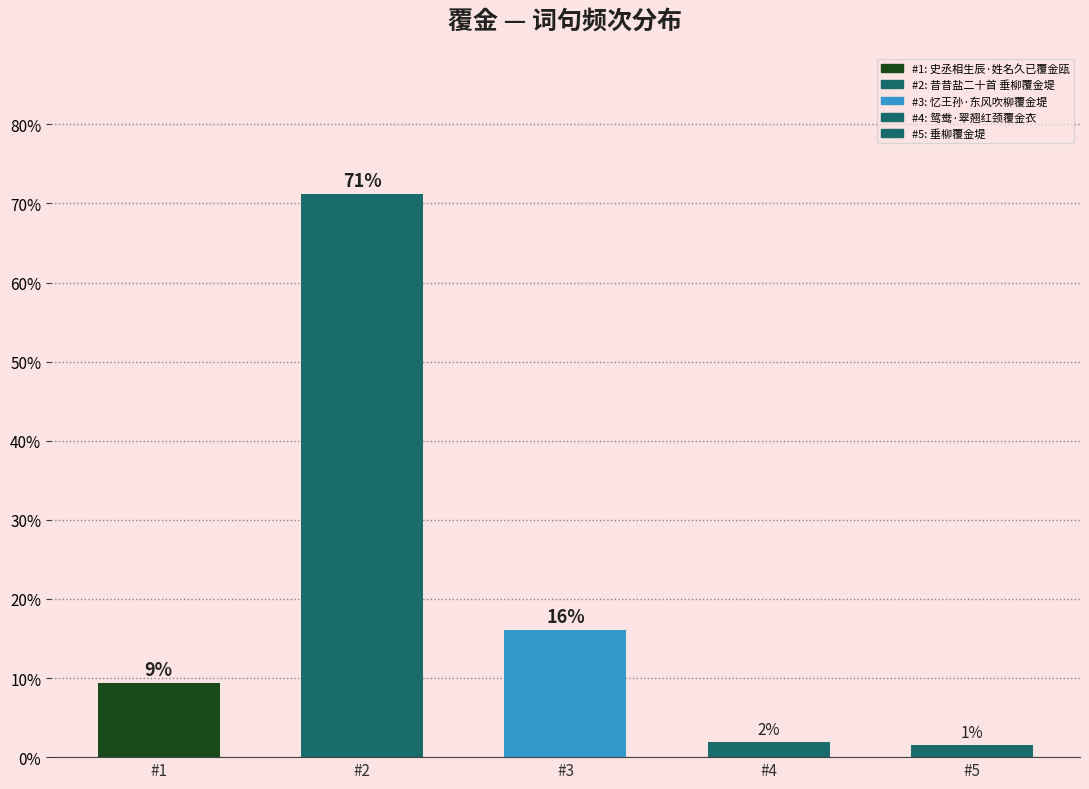

The value at #3 is 16.0. True or false?

True